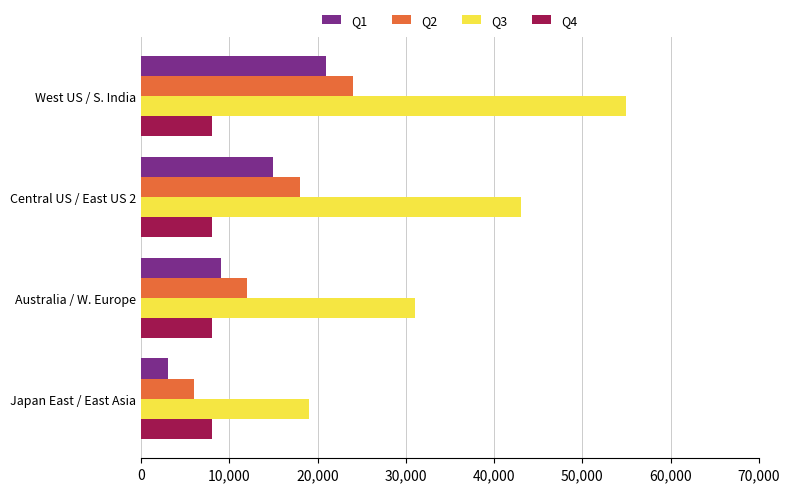

What is the difference between the maximum and minimum values in the Q1 series?

18000